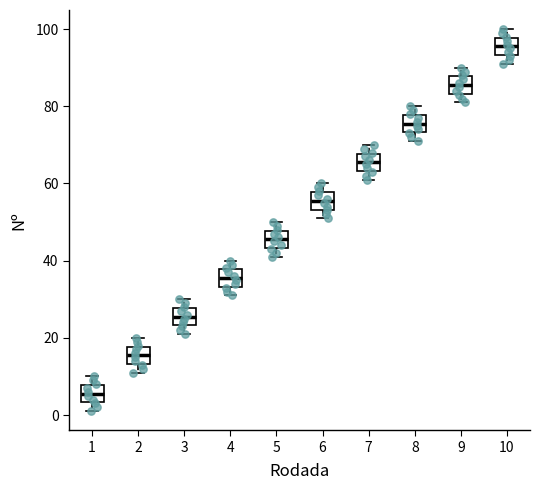

Where does the median line of the box at x = 1 sit on the y-axis? The values are not printed on the chart, so give them approximately, as read against the axis.

6